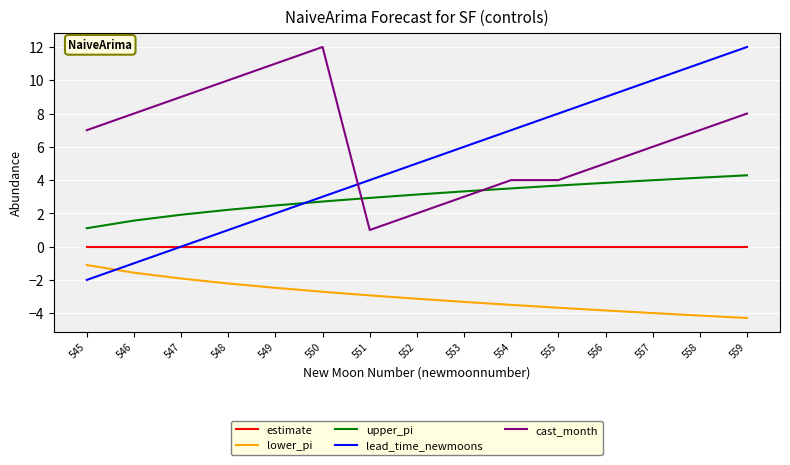

Which series has the largest range (max minus min)?

lead_time_newmoons